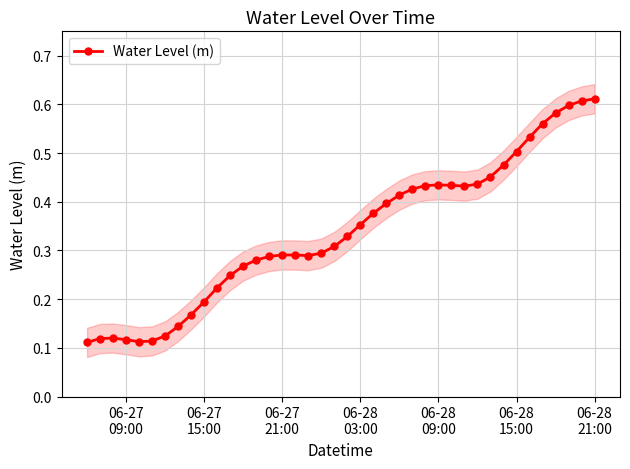

Count the Water Level (m) values in the range 0 to 1.

40